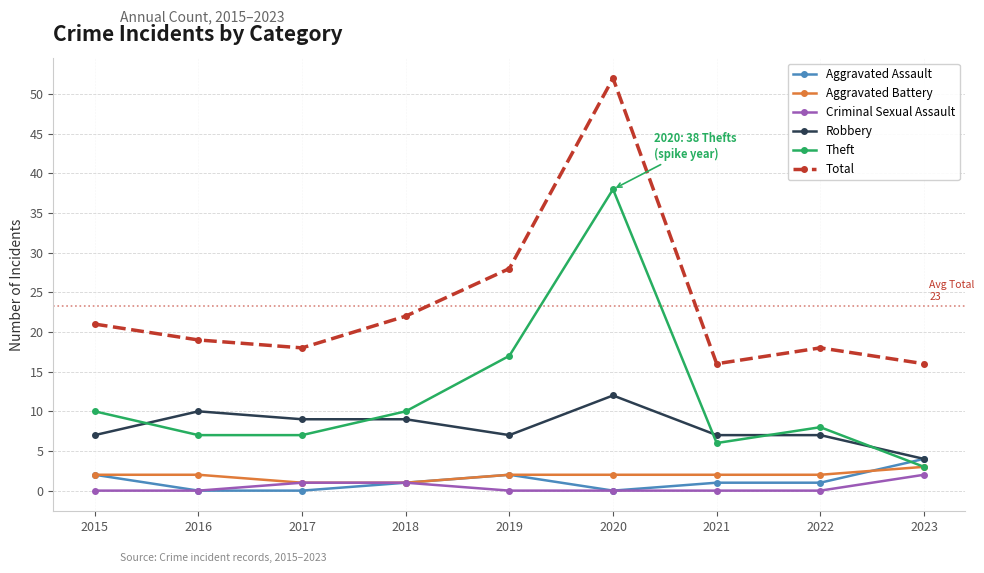

At which label is Total closest to 34?

2019